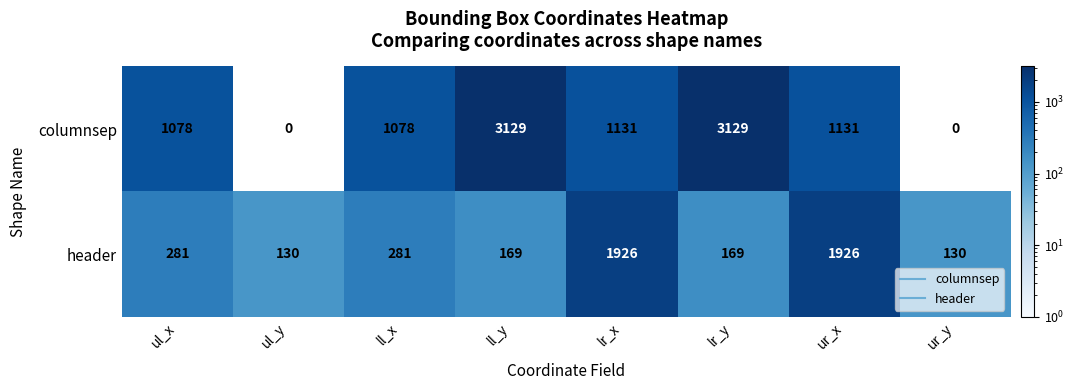

Which series has the widest spread of values?

columnsep